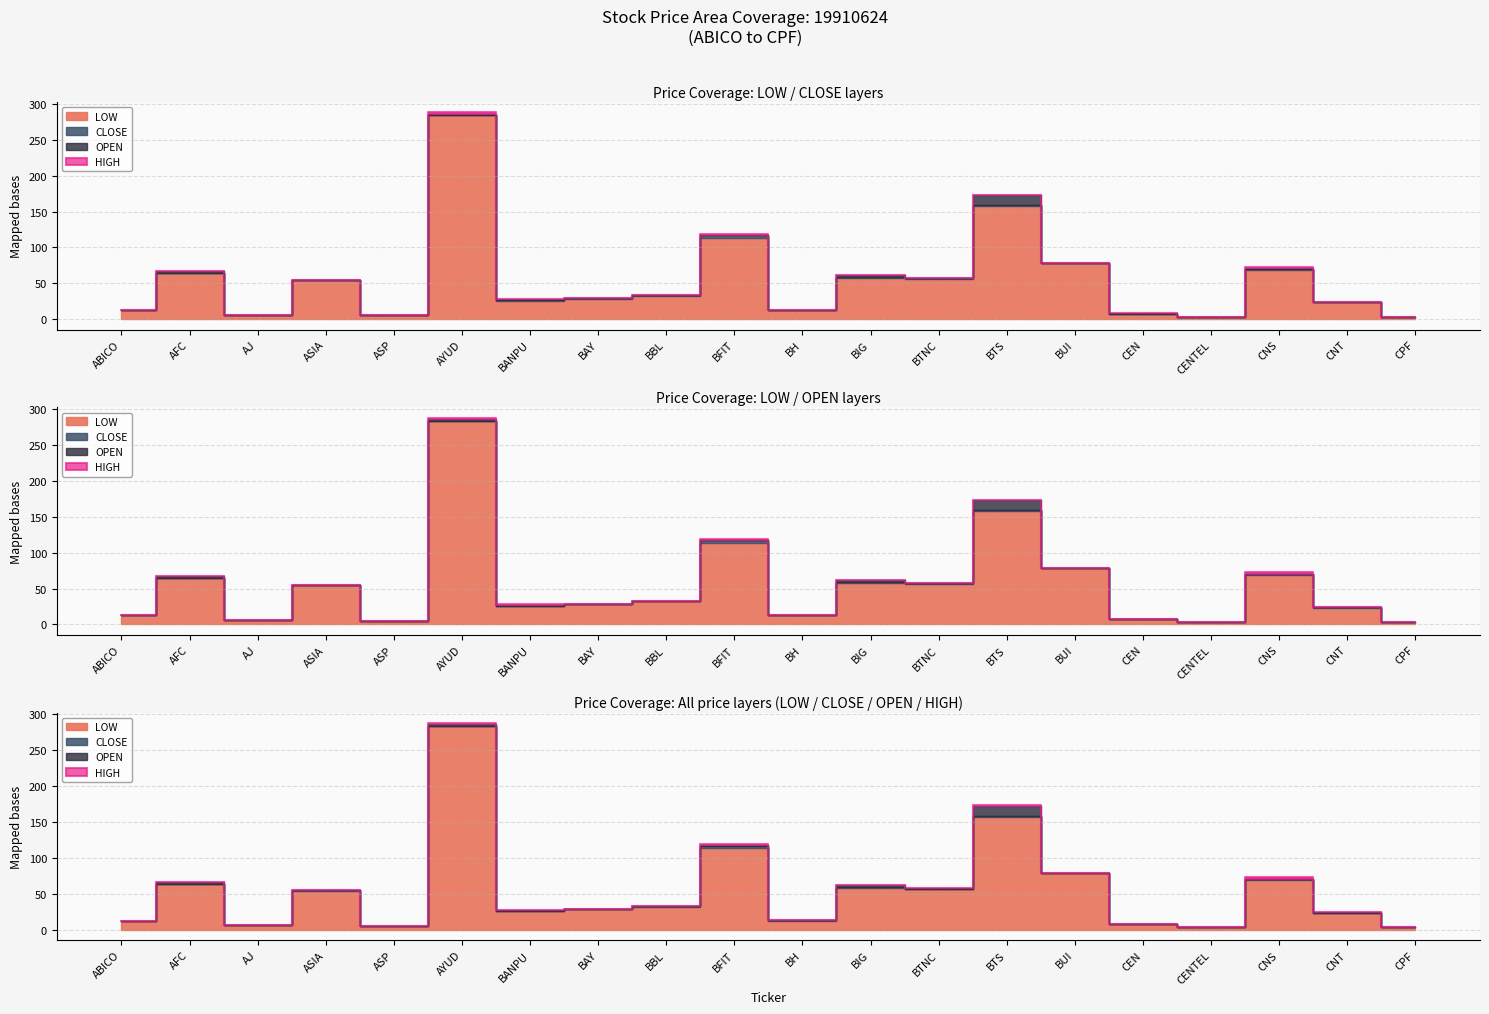

Reading left to right, what are all the values shown in this chart?

LOW: ABICO=12.6	AFC=64.0	AJ=5.8	ASIA=54.2	ASP=5.2	AYUD=284.0	BANPU=25.6	BAY=28.2	BBL=32.1	BFIT=113.3	BH=12.4	BIG=57.5	BTNC=56.5	BTS=157.3	BUI=78.9	CEN=7.7	CENTEL=3.1	CNS=68.6	CNT=23.5	CPF=3.2
CLOSE: ABICO=12.6	AFC=64.0	AJ=6.0	ASIA=55.0	ASP=5.2	AYUD=284.0	BANPU=26.1	BAY=29.0	BBL=33.3	BFIT=116.9	BH=12.7	BIG=59.0	BTNC=57.0	BTS=158.8	BUI=78.9	CEN=7.7	CENTEL=3.1	CNS=70.3	CNT=23.6	CPF=3.3
OPEN: ABICO=12.6	AFC=67.0	AJ=6.0	ASIA=55.0	ASP=5.4	AYUD=286.0	BANPU=27.5	BAY=29.0	BBL=33.3	BFIT=117.8	BH=12.7	BIG=62.0	BTNC=58.0	BTS=172.8	BUI=78.9	CEN=8.2	CENTEL=3.2	CNS=70.9	CNT=24.3	CPF=3.3
HIGH: ABICO=12.6	AFC=67.0	AJ=6.3	ASIA=55.0	ASP=5.4	AYUD=288.0	BANPU=27.8	BAY=29.0	BBL=33.3	BFIT=119.2	BH=12.7	BIG=62.0	BTNC=58.0	BTS=173.5	BUI=78.9	CEN=8.2	CENTEL=3.2	CNS=73.2	CNT=24.5	CPF=3.4